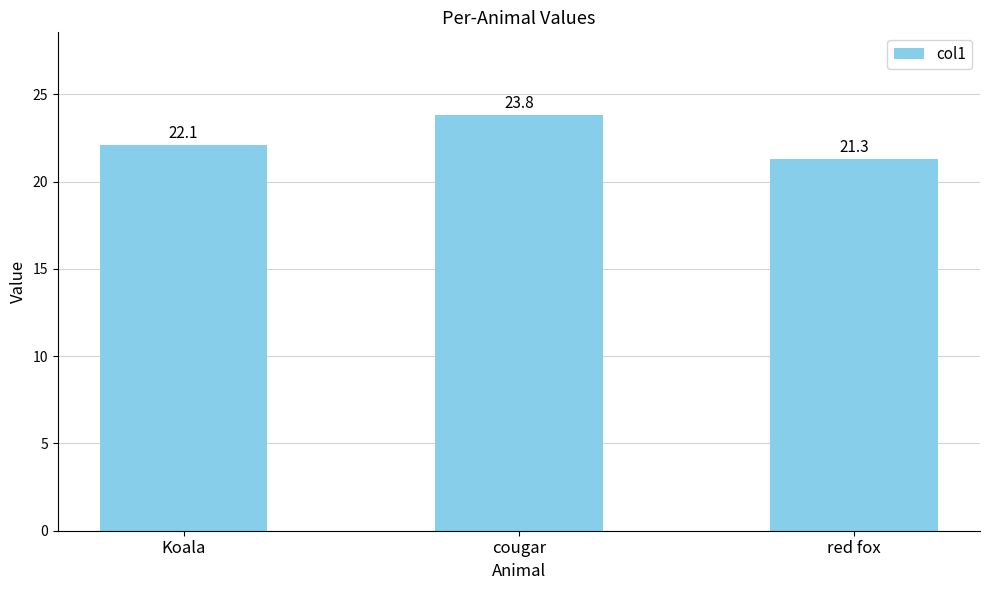

How many data points are above 22?

2